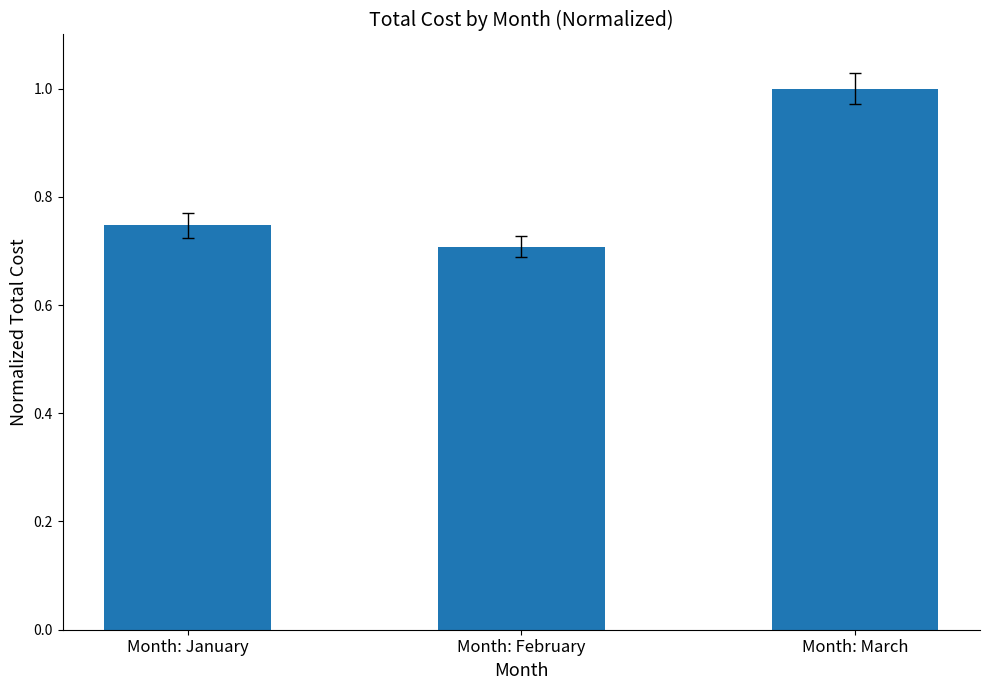

How many categories are shown in the chart?

3